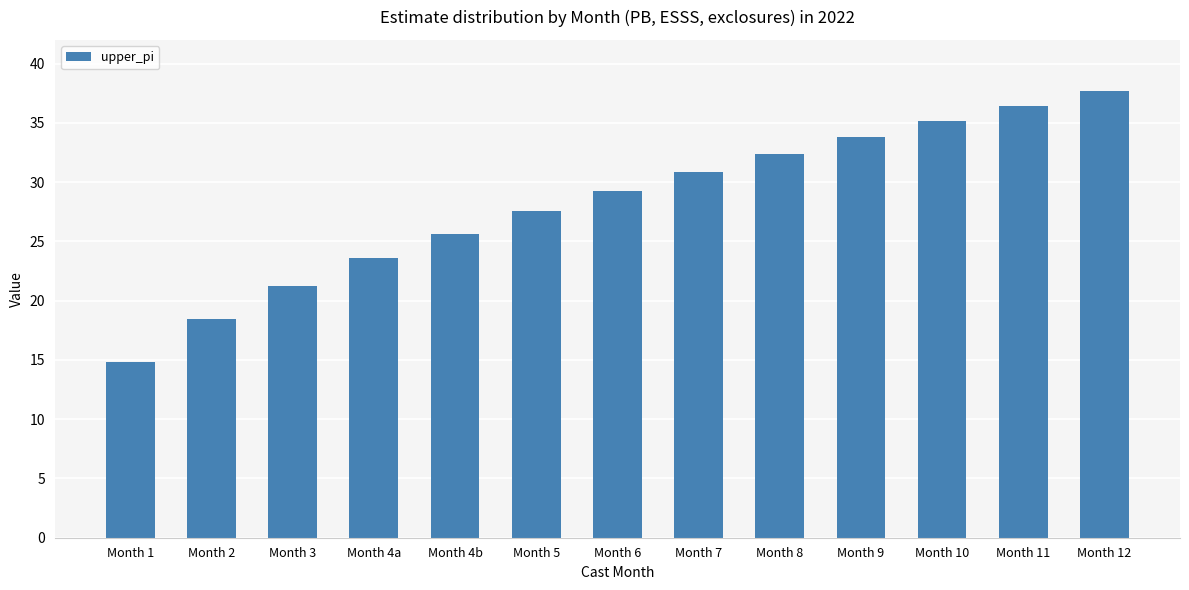

At which label does the data first exceed 29?

Month 6